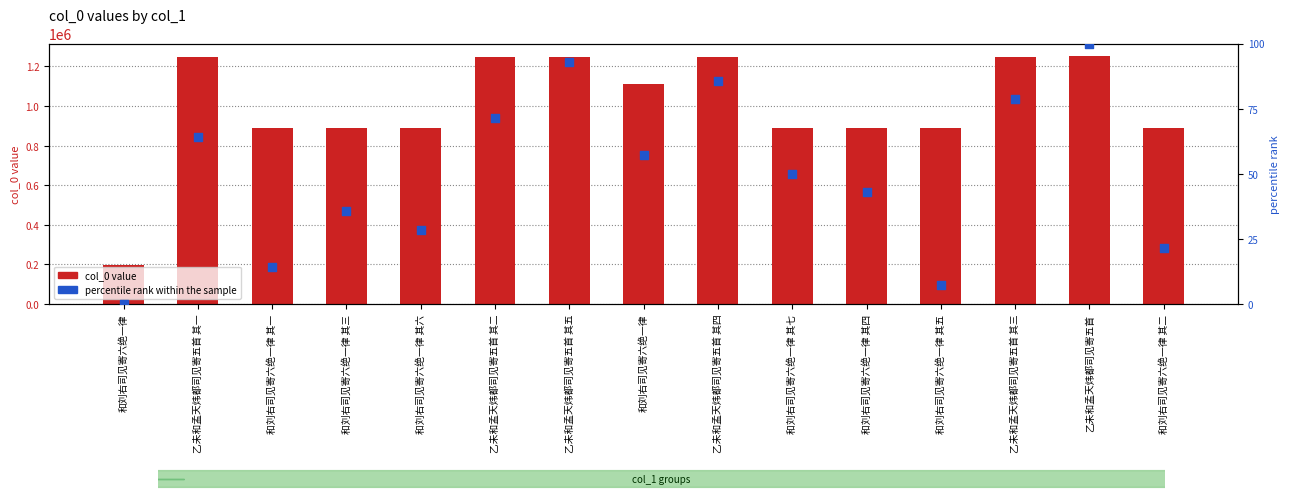

At how many categories does at least one series exceed 695467?

14